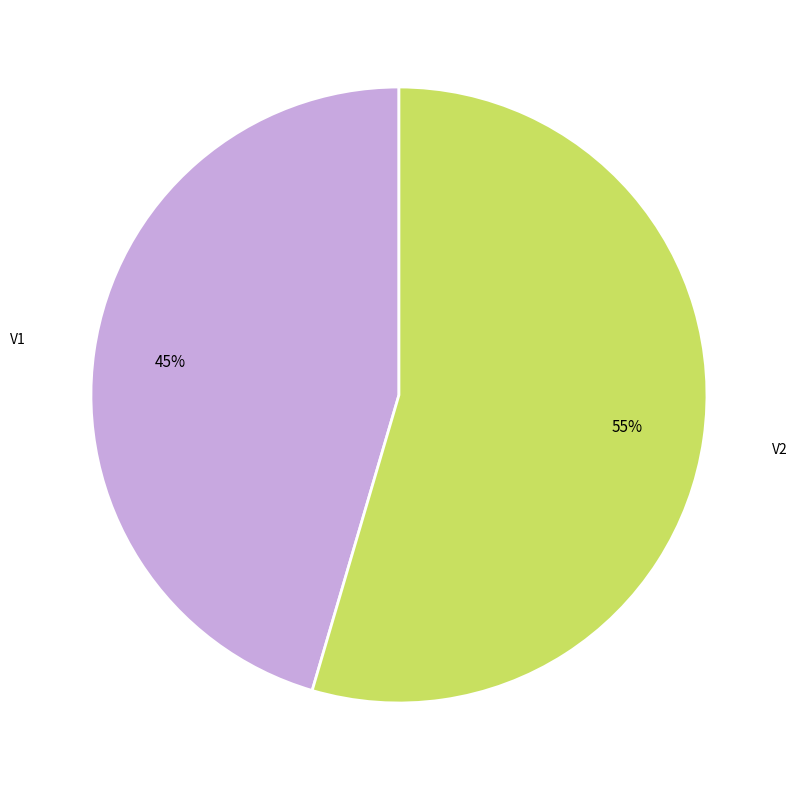

Which category has the biggest portion of the pie?

V2